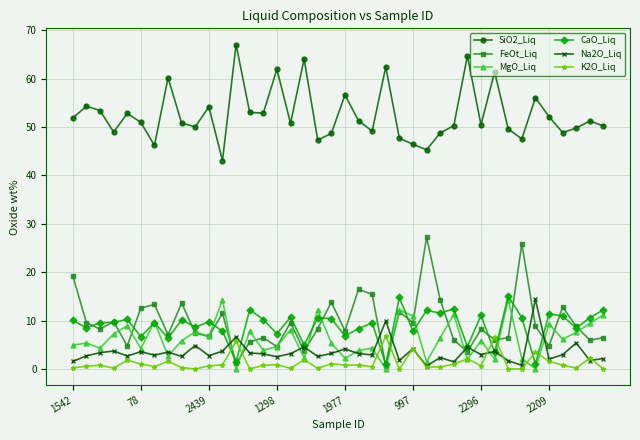

Which series has the largest total across all categories?

SiO2_Liq